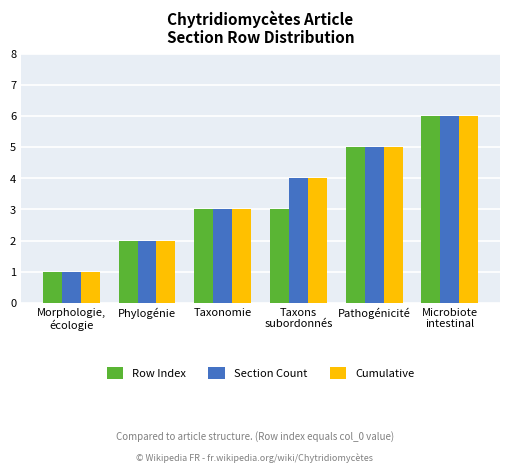

What are all the series names shown in the legend?

Row Index, Section Count, Cumulative